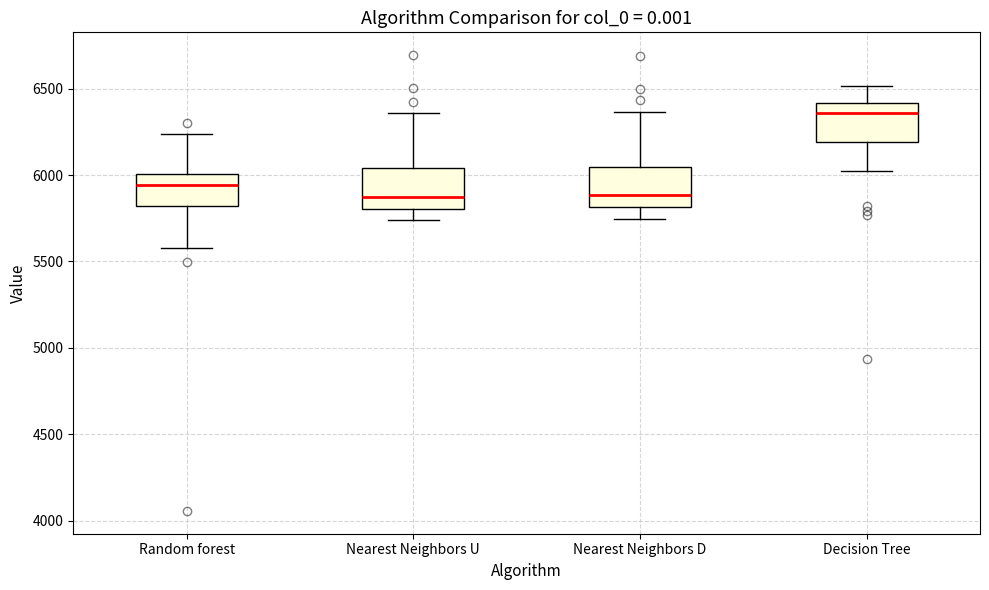

Reading left to right, read every box against the y-axis: the position of its median line, the range the box covers, and the ends of its whiskers. The values are not printed on the chart, so give them approximately, as read against the axis.

Random forest: median 5950, box 5800 to 6000, whiskers 5600 to 6250
Nearest Neighbors U: median 5850, box 5800 to 6050, whiskers 5750 to 6350
Nearest Neighbors D: median 5900, box 5800 to 6050, whiskers 5750 to 6350
Decision Tree: median 6350, box 6200 to 6400, whiskers 6000 to 6500